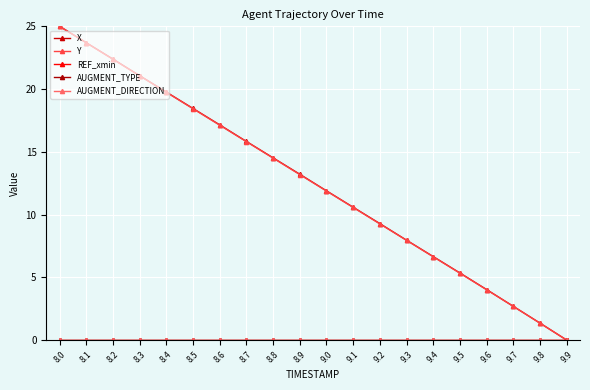

Which category has the highest value in the AUGMENT_TYPE series?

8.0